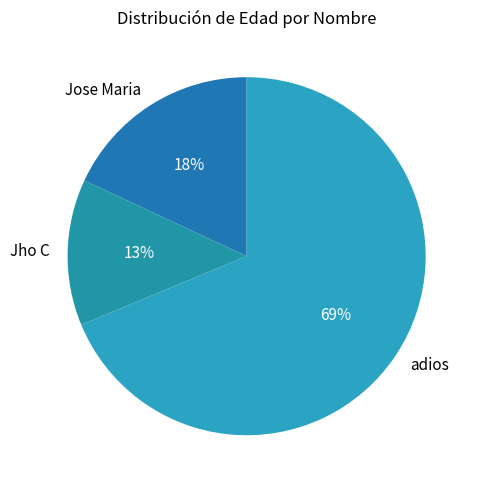

To the nearest percent, what is the difference between the largest and smallest slice percentages?

56%